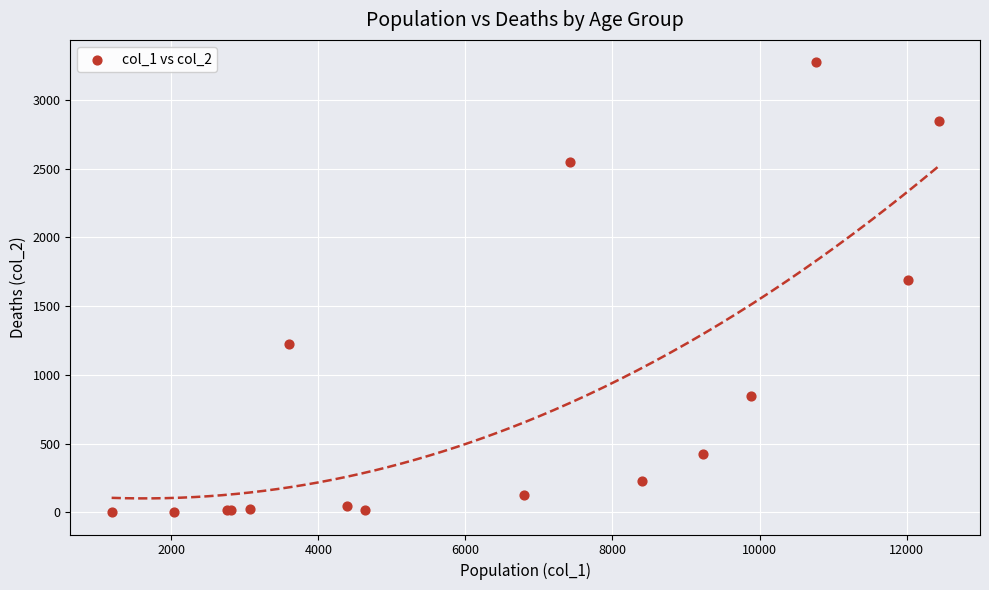

What Y value in the scatter plot is closest to 1638?

1690